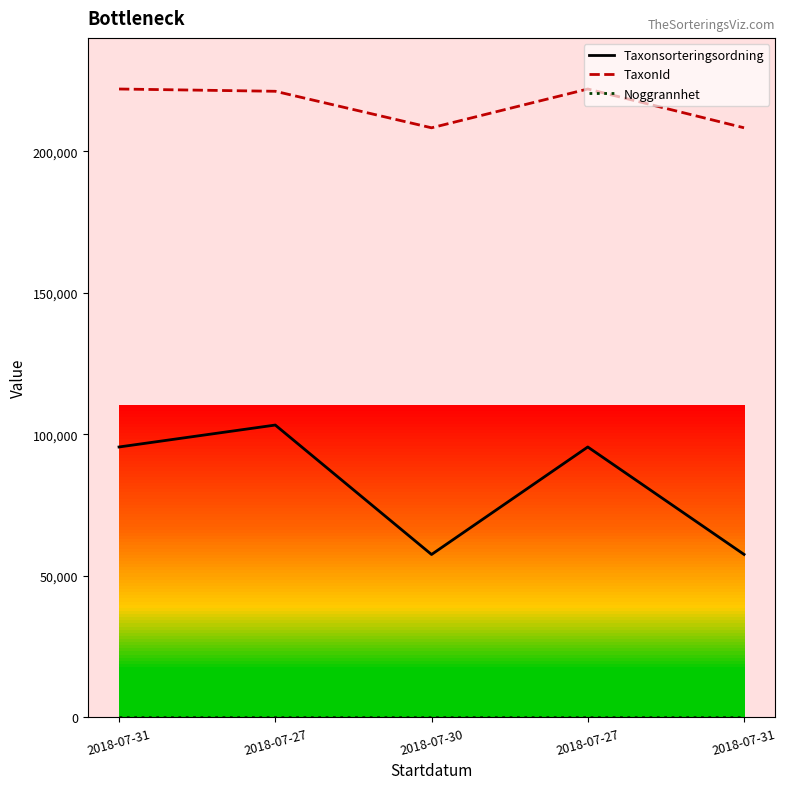

How many lines are shown in the chart?

3